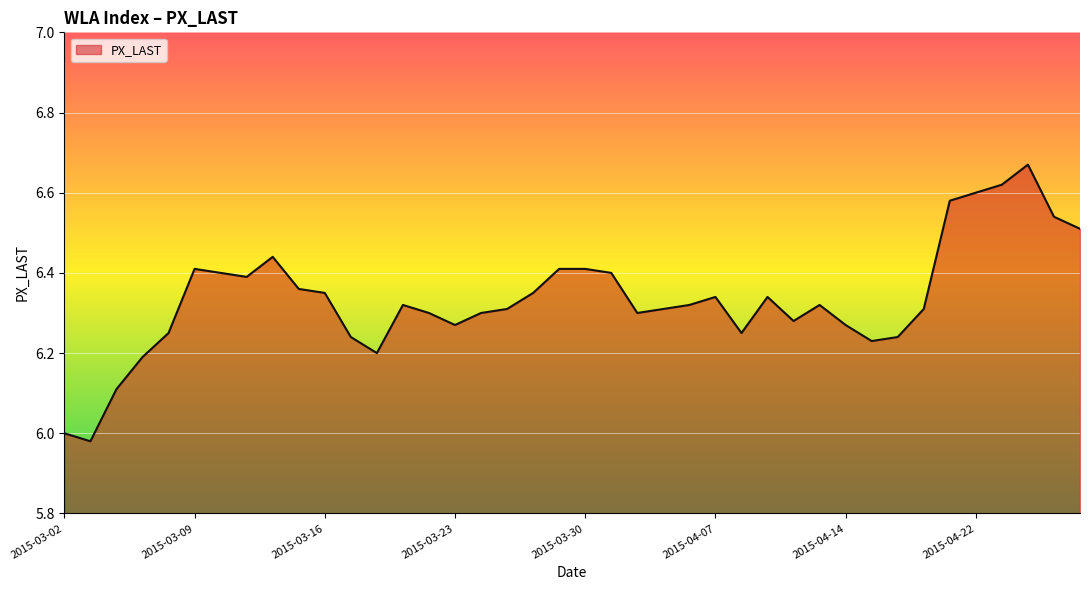

What is the difference between the maximum and minimum values?

0.7